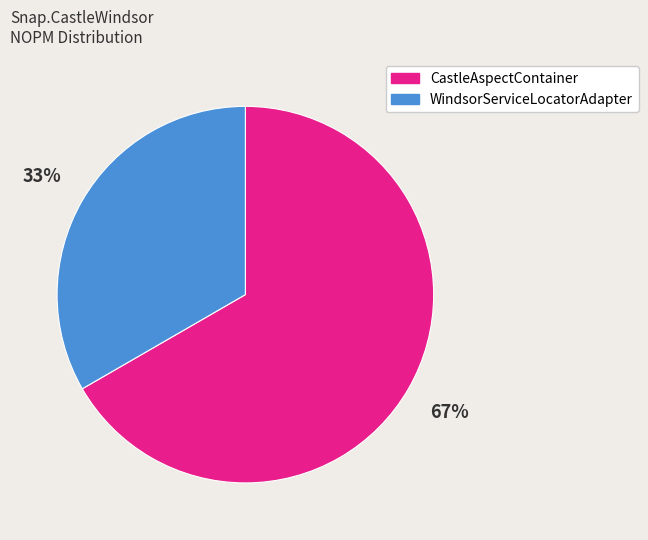

How many slices are in this pie chart?

2